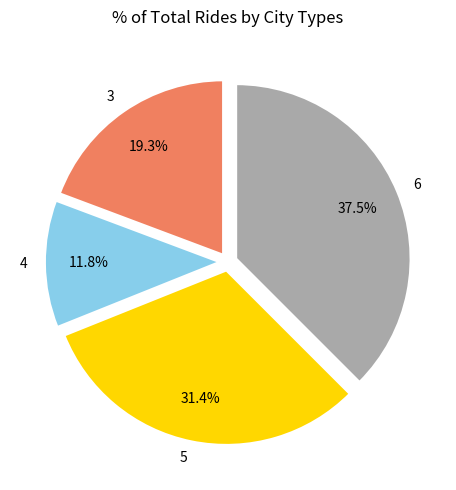

Do 4 and 3 together represent more than half of the pie?

No